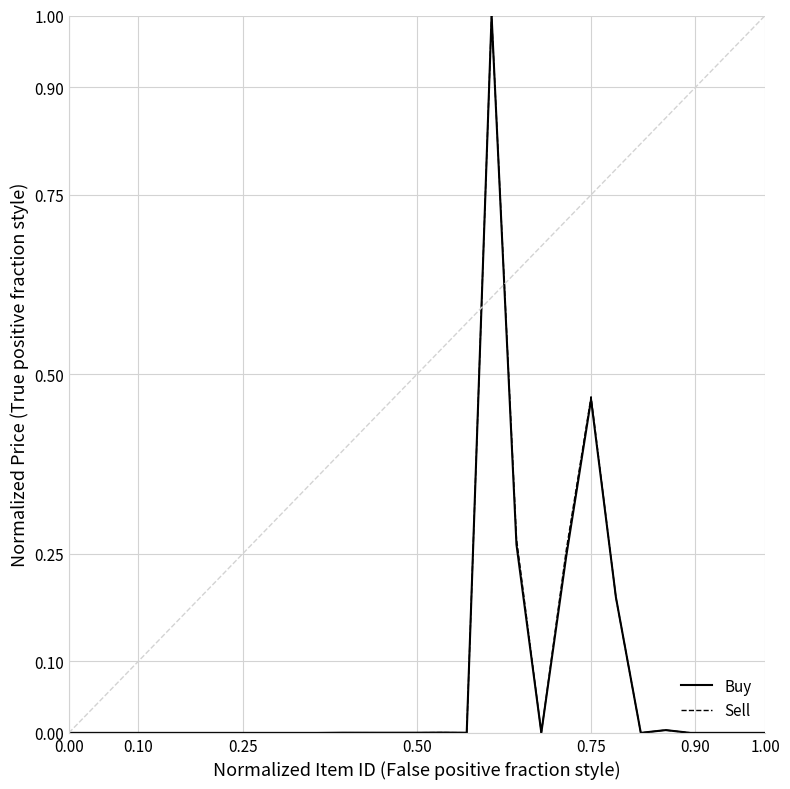

What is the sum of all Sell values?

2.2